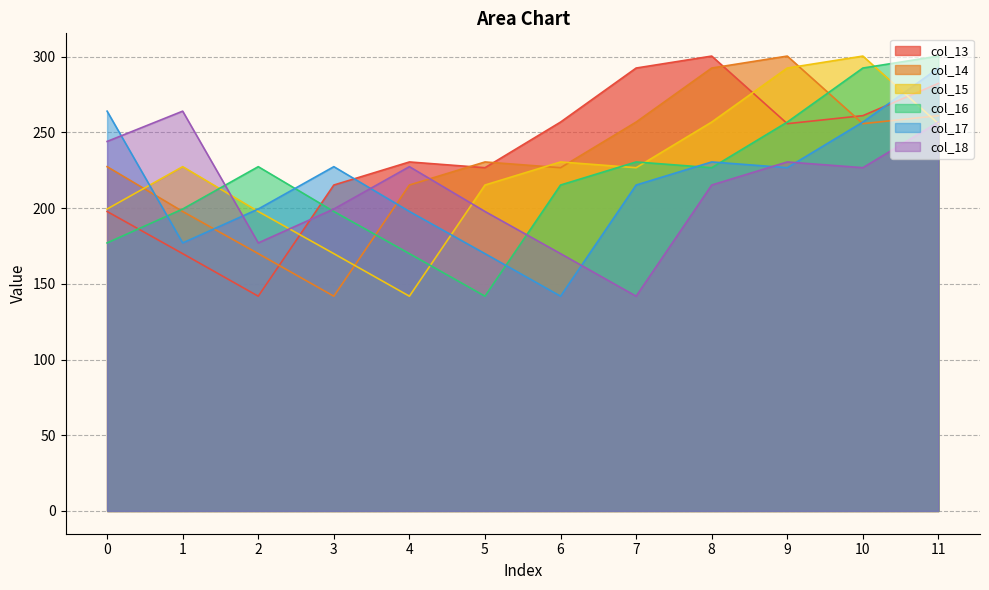

Which series ends up on top after the final intersection of col_16 and col_14?

col_16